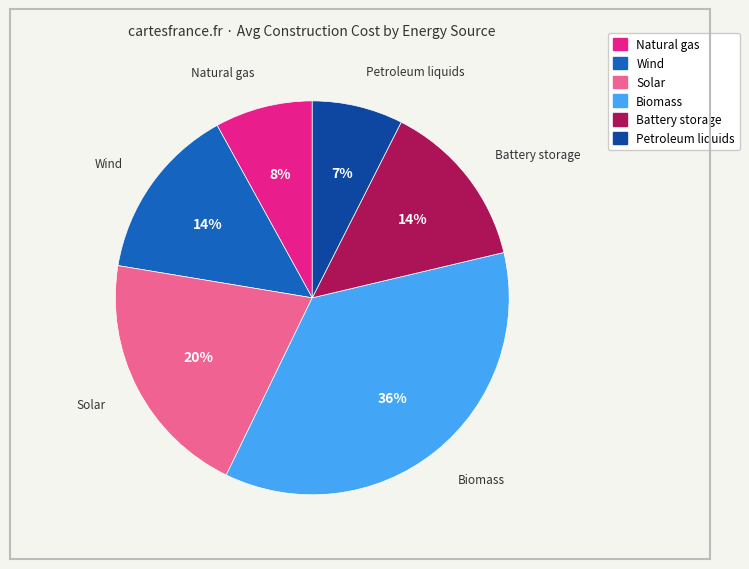

Is it true that Natural gas is 8% of the pie?

True